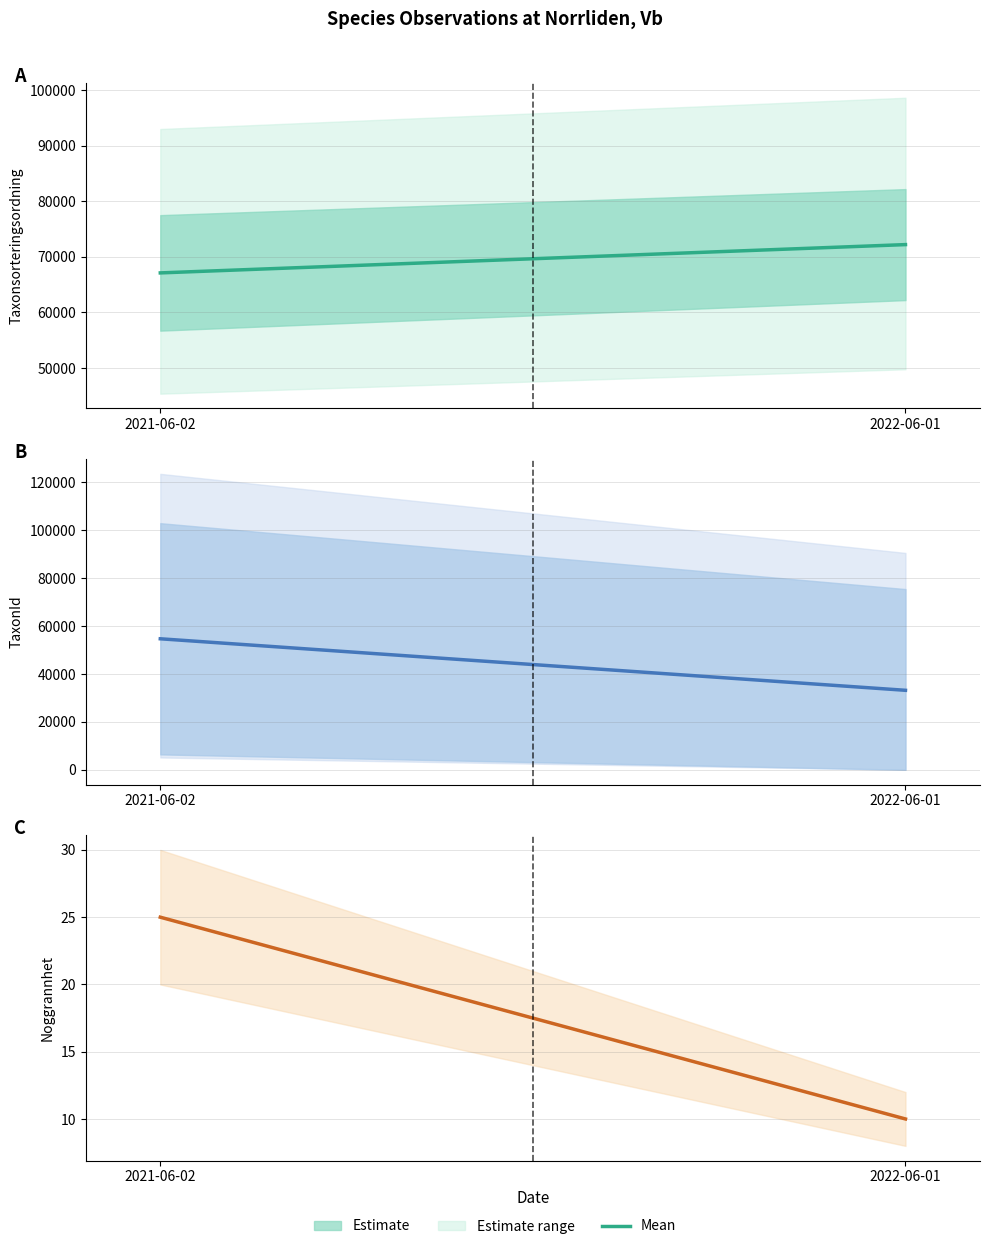

What is the minimum value shown in the chart?

10